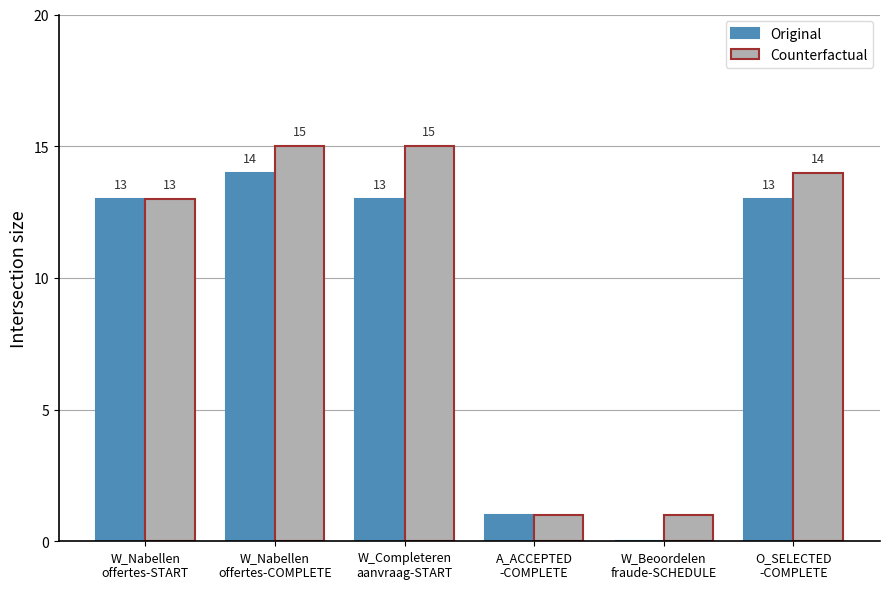

Reading left to right, what are all the values shown in this chart?

Original: 13	14	13	1	0	13
Counterfactual: 13	15	15	1	1	14